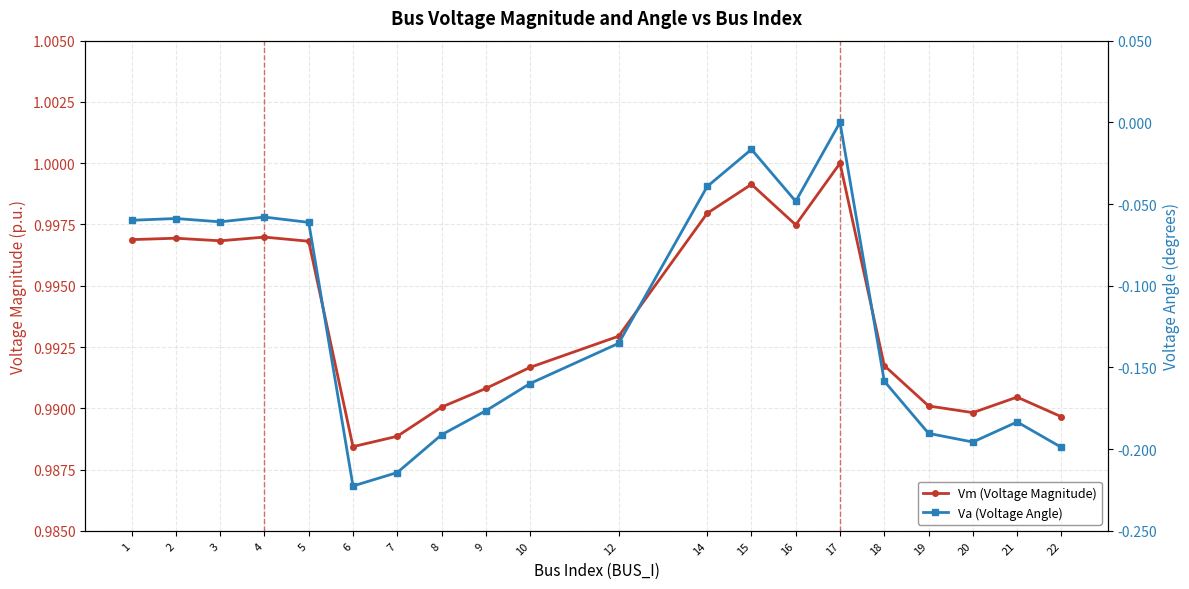

What is the value of the Va (Voltage Angle) point at the 4th from the left?

-0.1